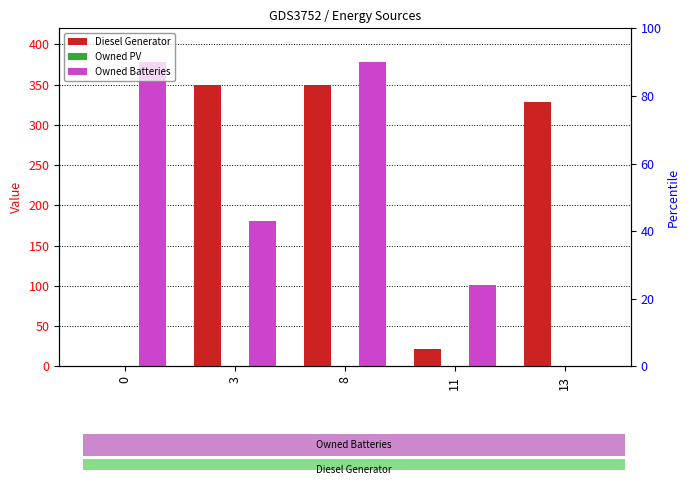

Is it true that Diesel Generator equals 0 at 0?

True